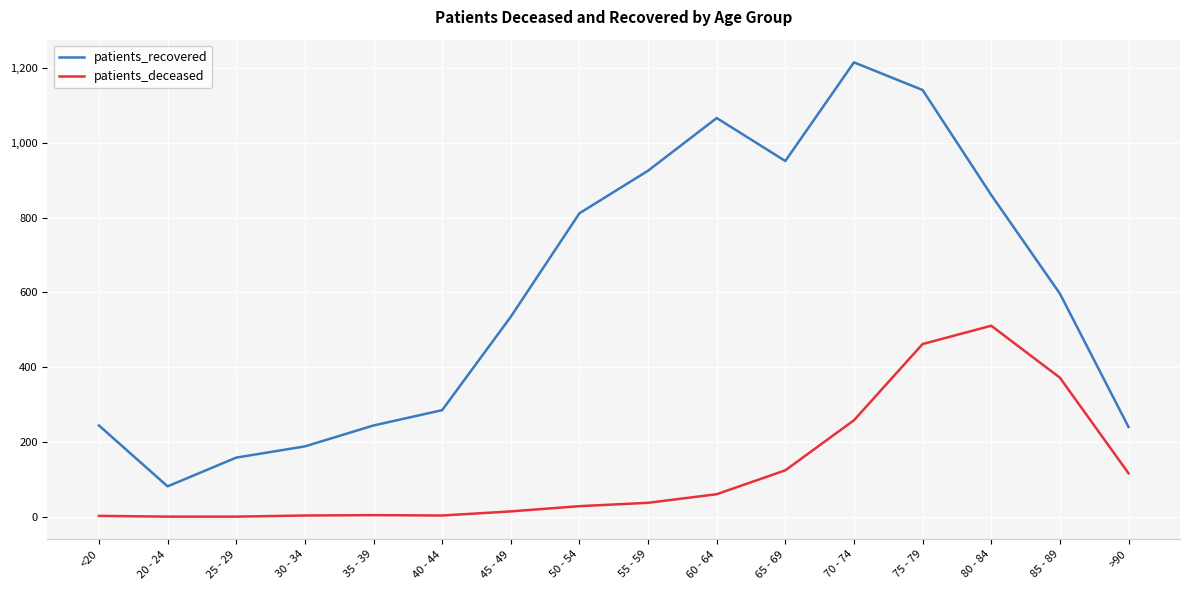

True or false: patients_recovered has a value of 424 at >90.

False